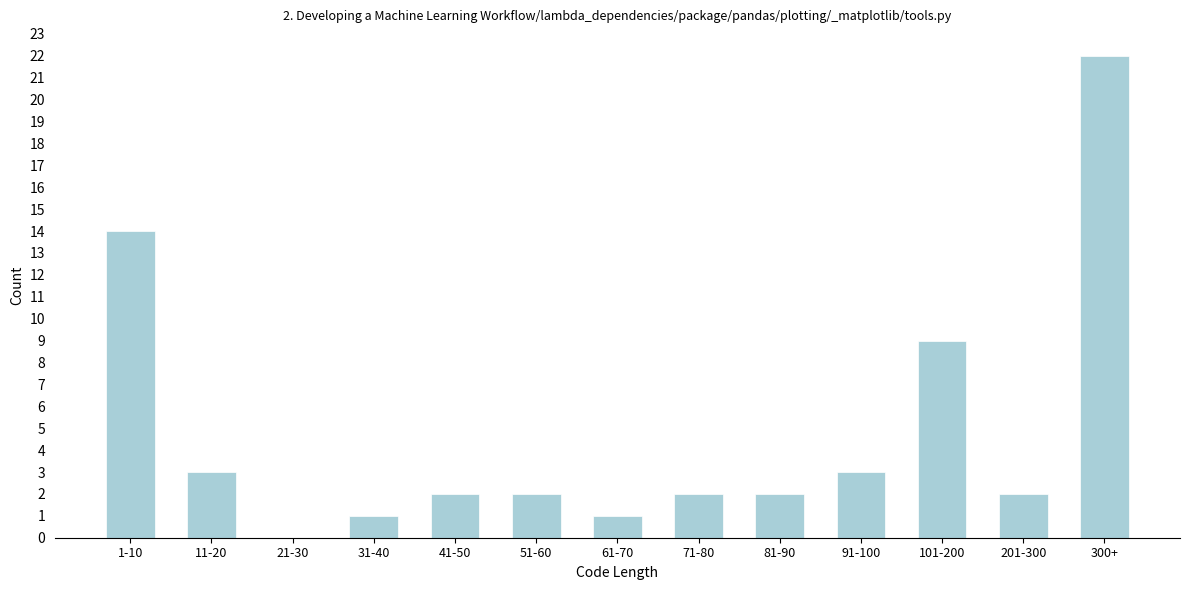

Reading left to right, extract all data points from this chart.

1-10=14	11-20=3	21-30=0	31-40=1	41-50=2	51-60=2	61-70=1	71-80=2	81-90=2	91-100=3	101-200=9	201-300=2	300+=22